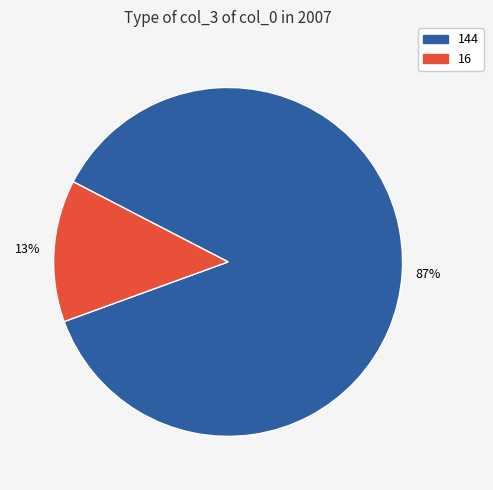

True or false: 16 accounts for 1% of the total.

False